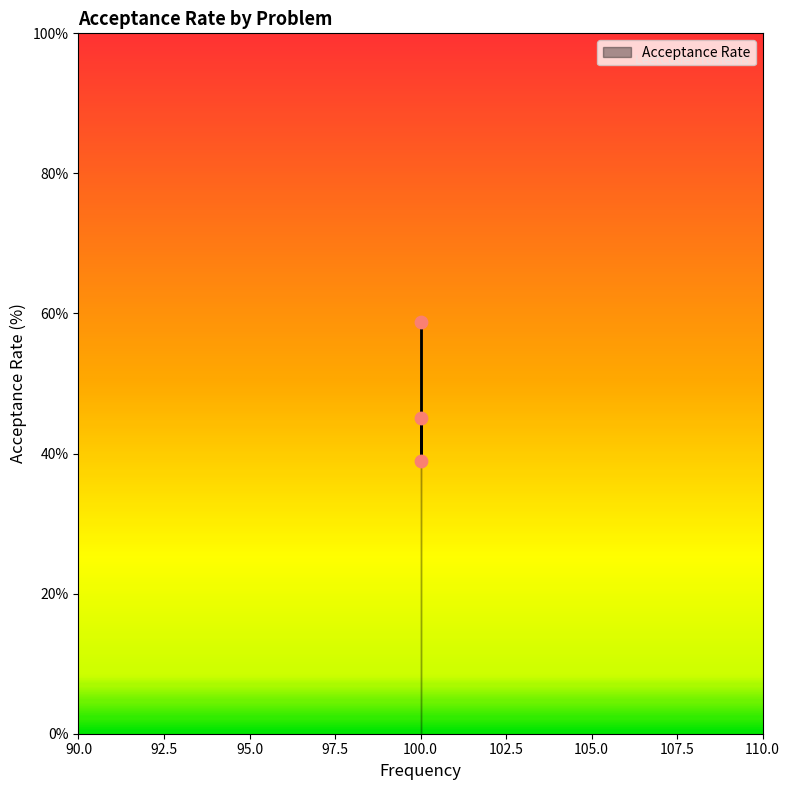

What Y value in the scatter plot is closest to 48?

45.0